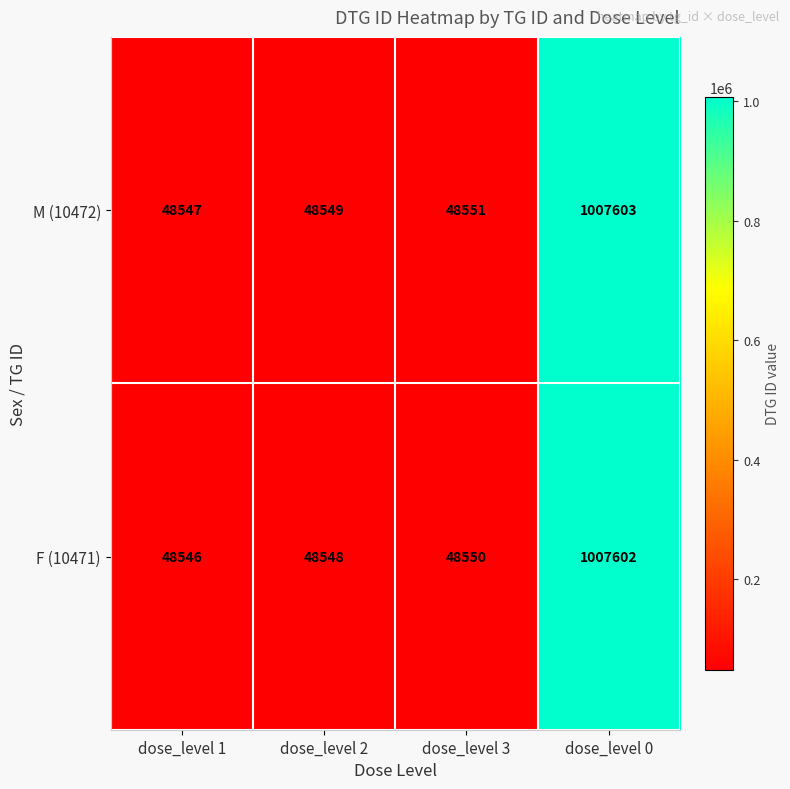

Count the number of categories in the chart.

4